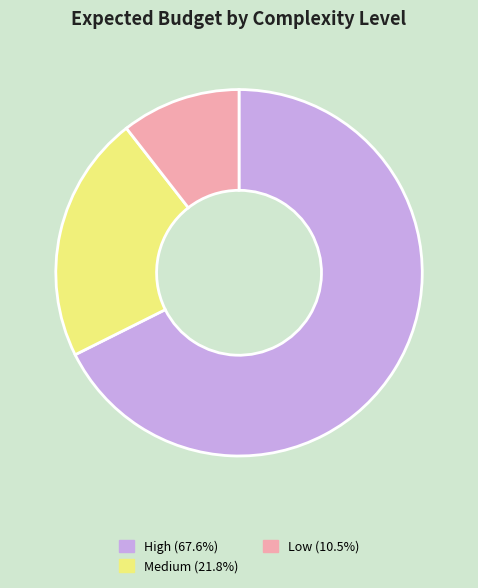

Approximately how many times larger is the value at Medium (21.8%) compared to High (67.6%)?

0.3